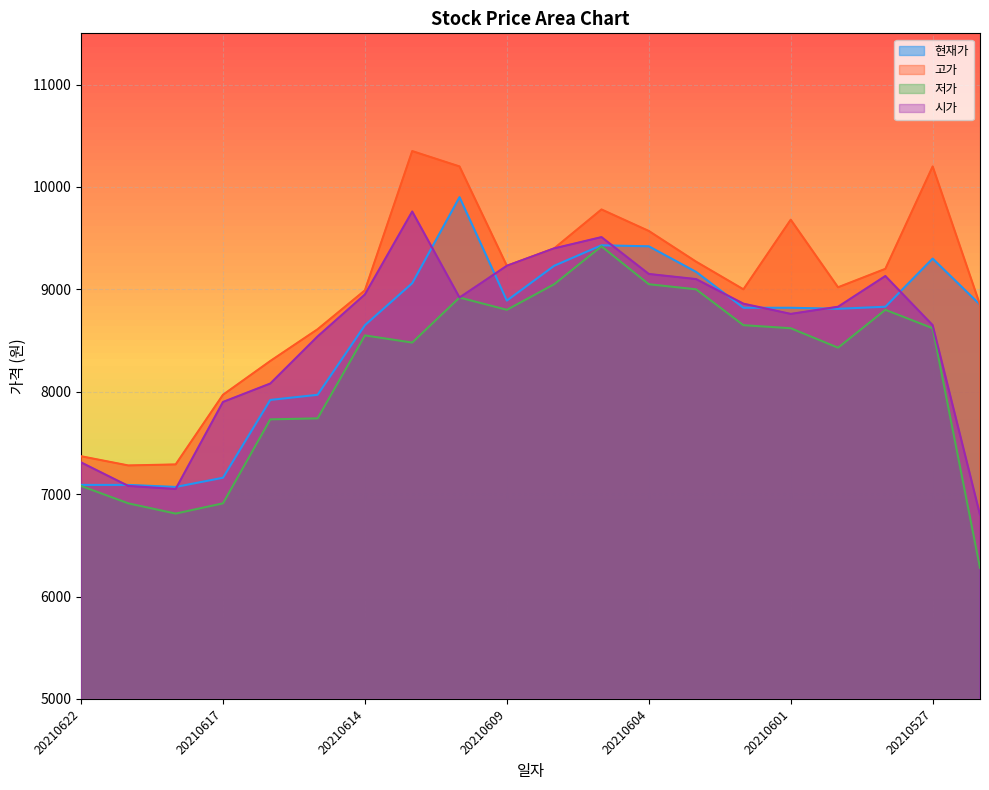

Read the 시가 value at 20210604, to the nearest 50.

9150